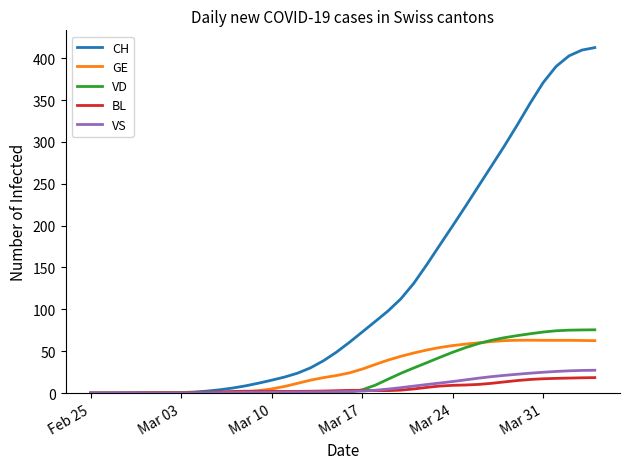

How many values in the CH series exceed 60?

20